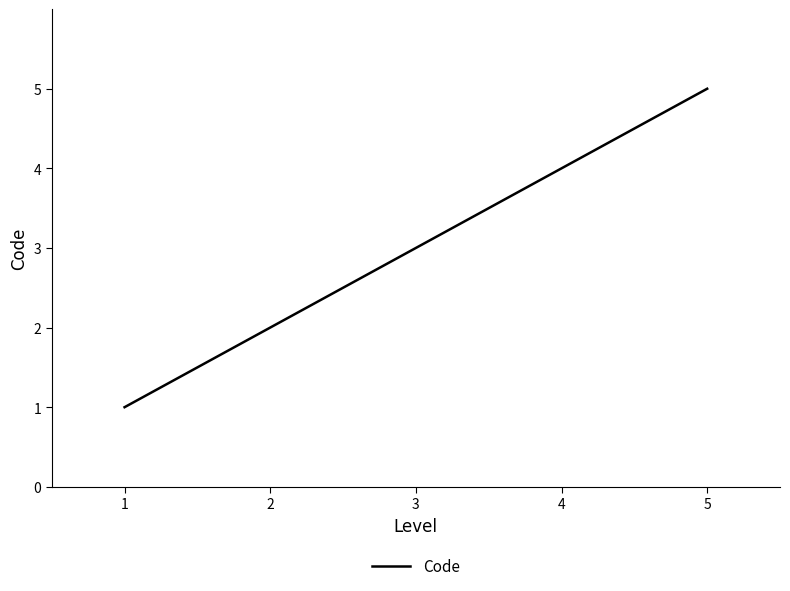

How many values are between 2 and 4?

3